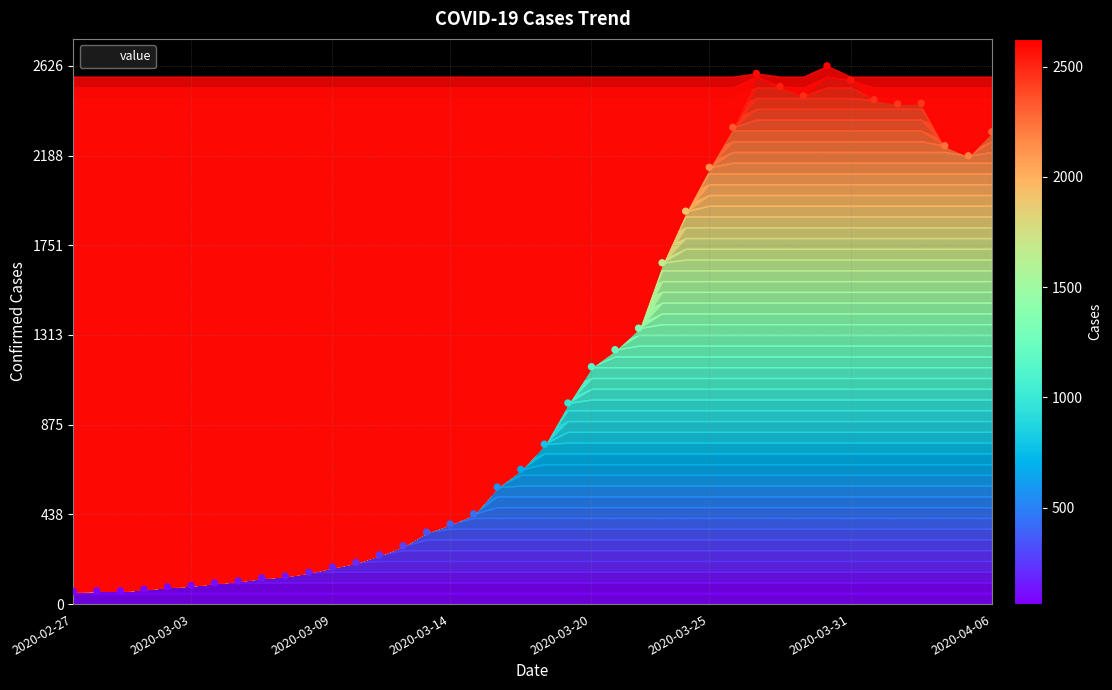

What is the range of Y values (max minus min)?

2564